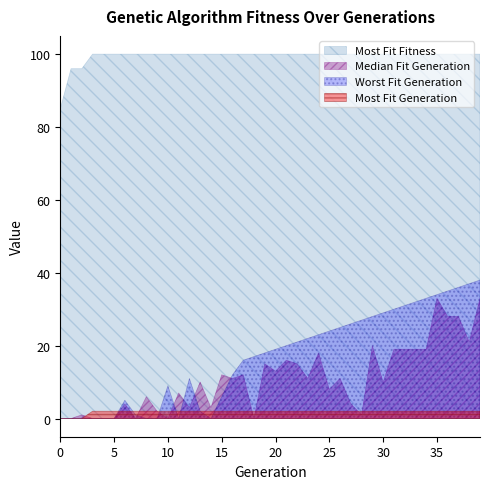

What is the difference between the second highest and second lowest values in the Median Fit Generation series?

33